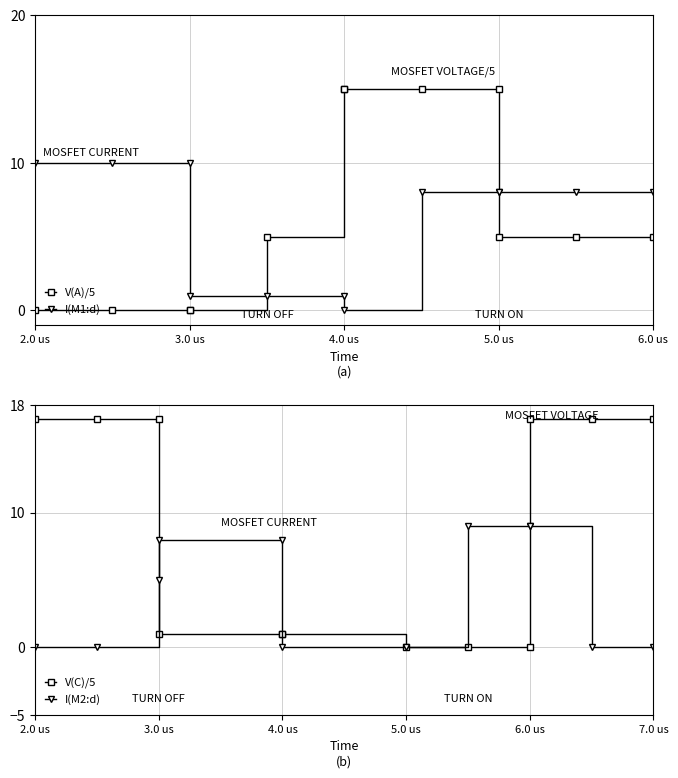

At how many categories does at least one series exceed 4?

12